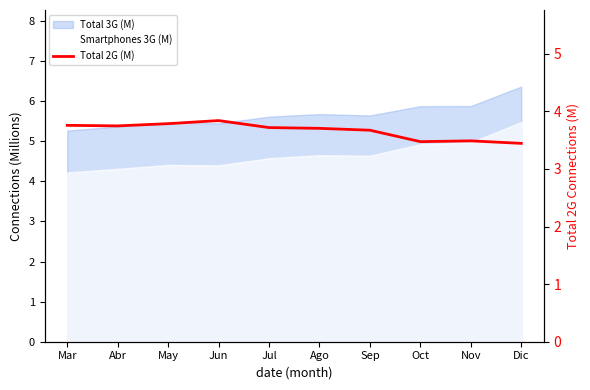

What position from the right is Sep?

4